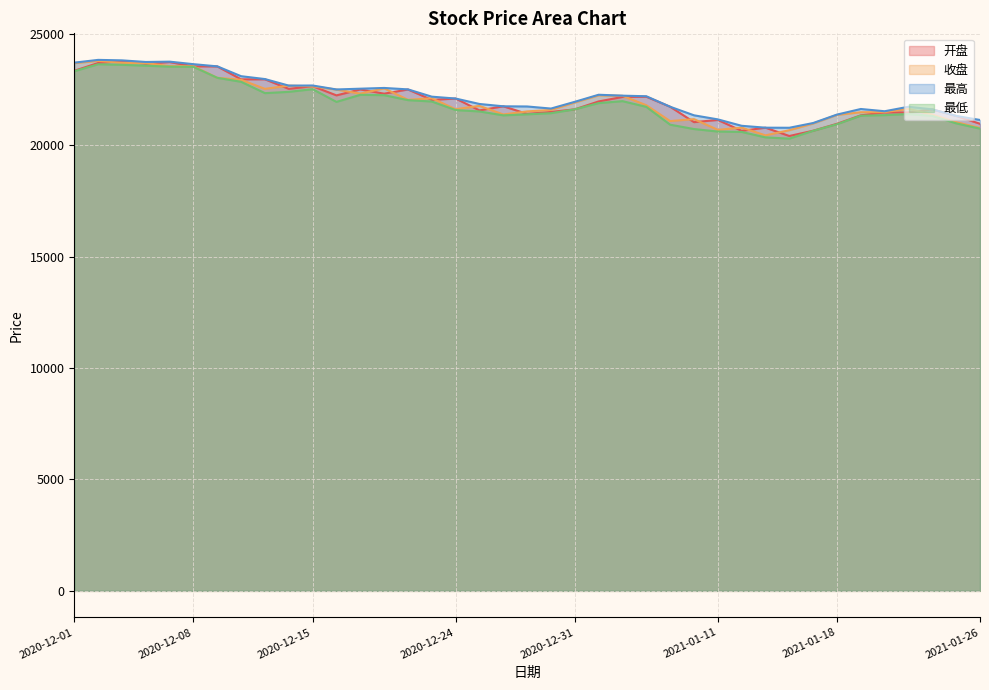

Where is the first local maximum for 开盘?

2020-12-03